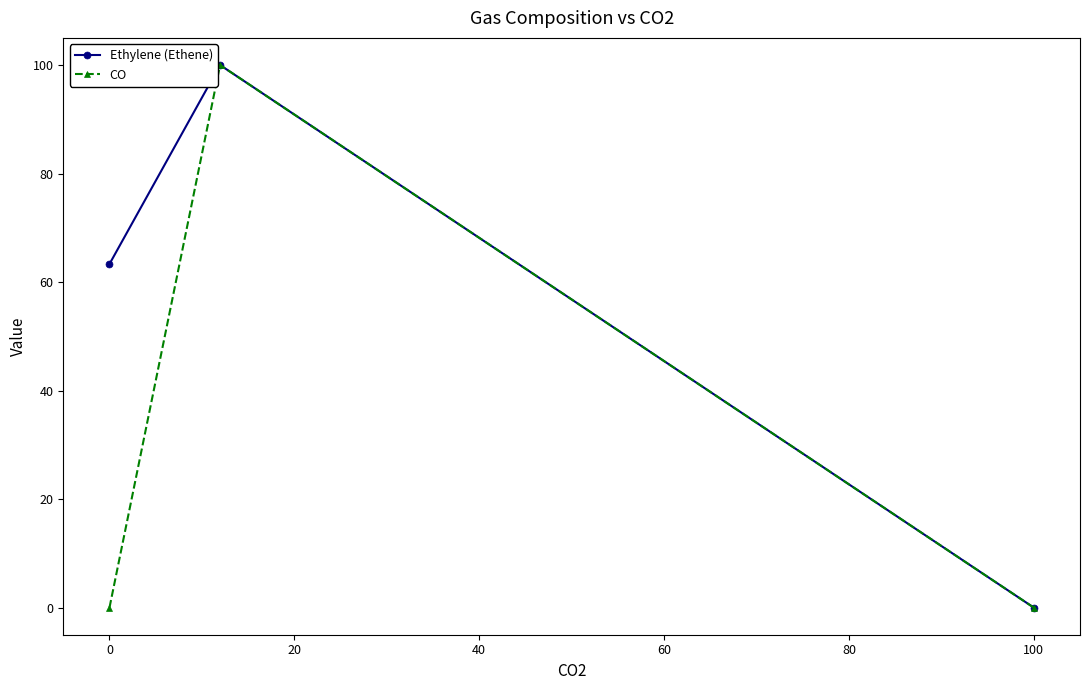

Rank the series by their average value, from lowest to highest.

CO, Ethylene (Ethene)